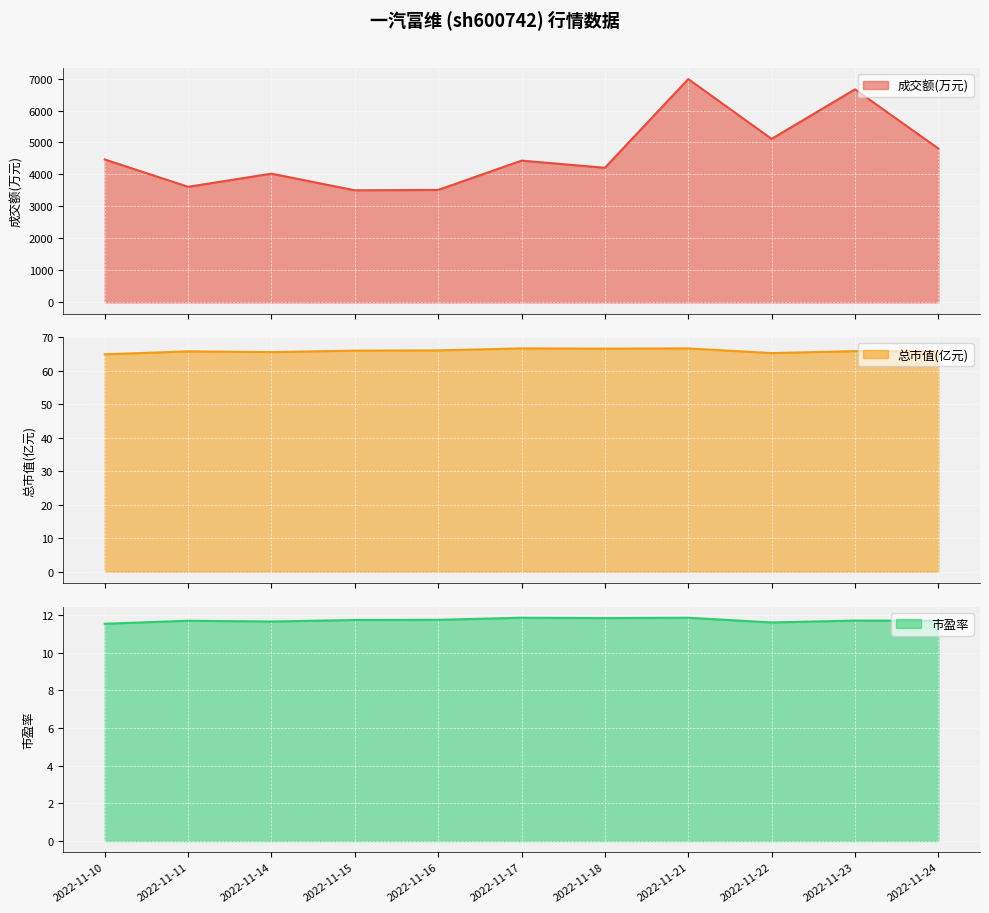

What is the sum of the 总市值(亿元) values at 2022-11-10 and 2022-11-14?

130.6